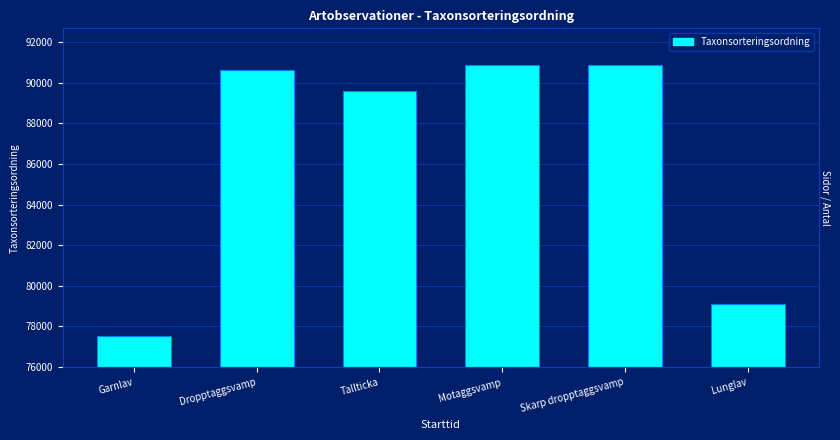

Where is the data nearest to the value 84192?

Lunglav